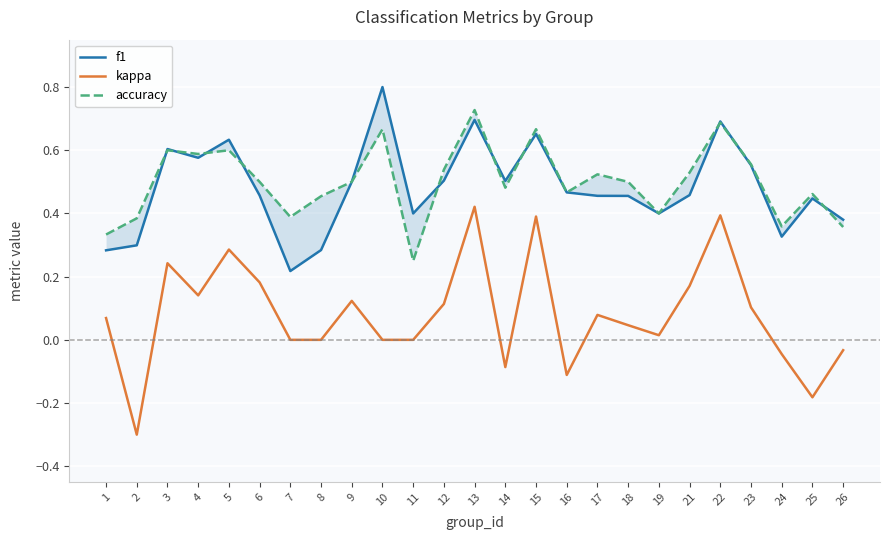

True or false: accuracy and kappa intersect in this chart.

False